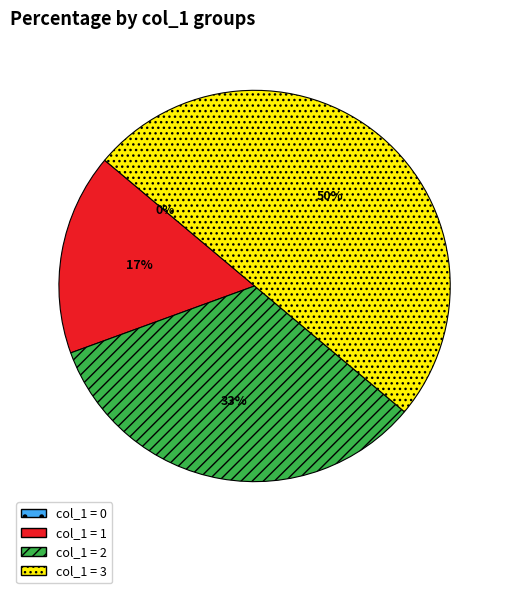

Rank the categories by value from lowest to highest.

0, 1, 2, 3